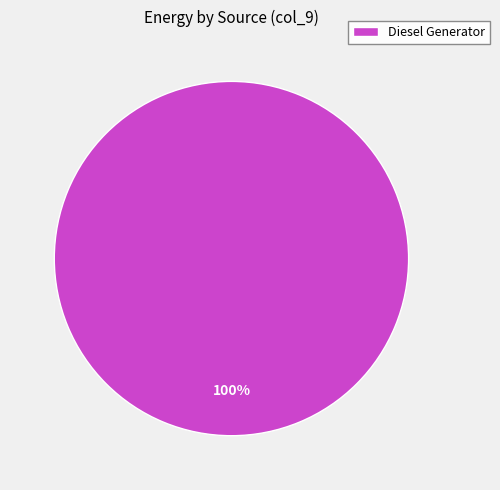

Which category accounts for the majority?

Diesel Generator